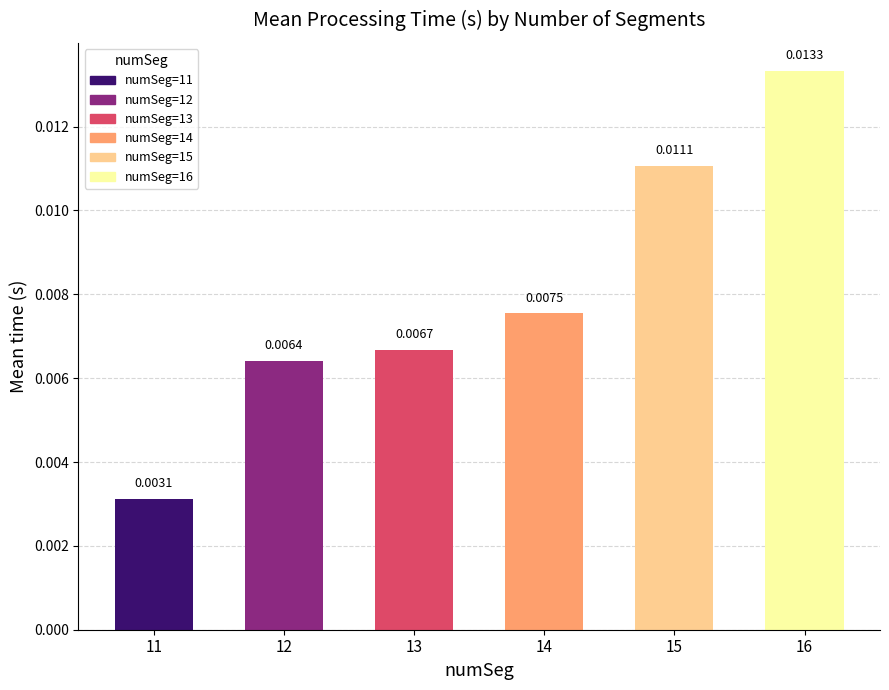

Between 12 and 13, which is larger?

13